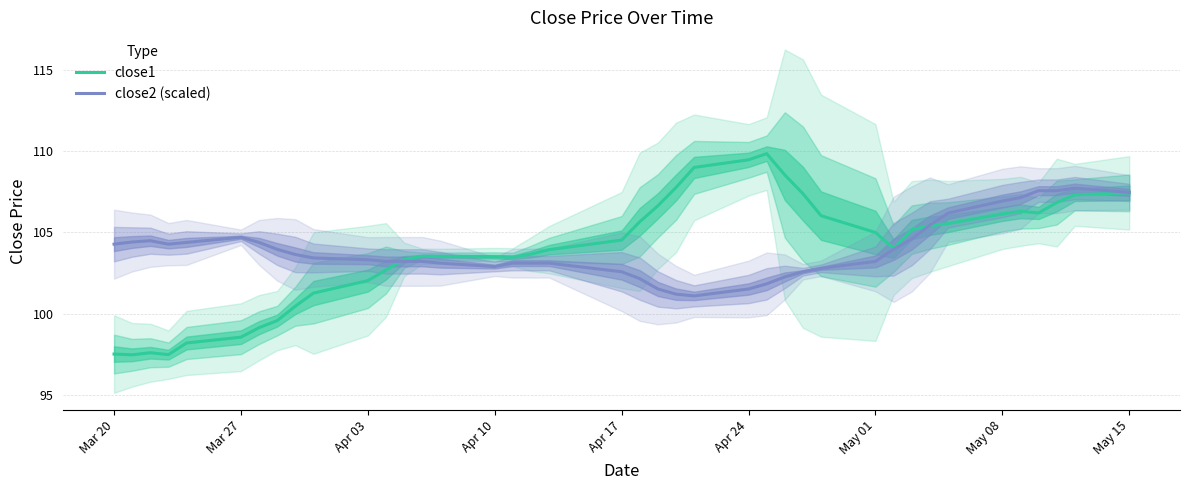

The value of close2 (scaled) at Mar 27 is 28.9. True or false?

False